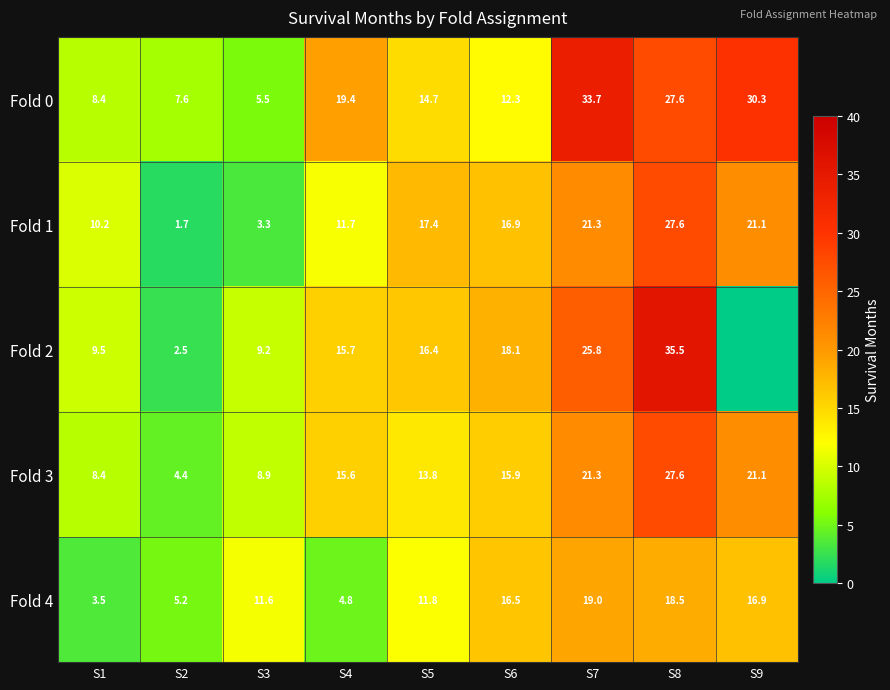

What is the difference between the maximum and minimum values in the Fold 1 series?

25.9